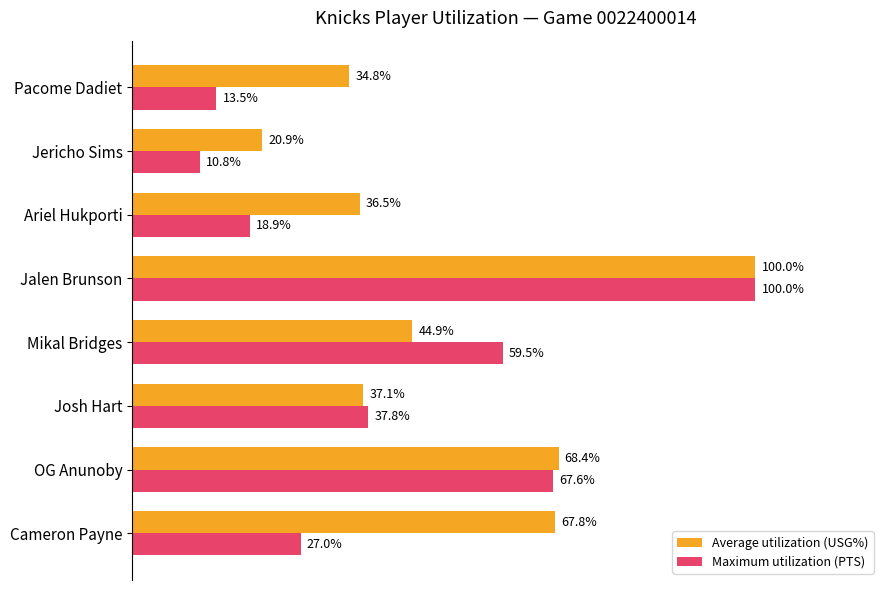

Which category has the lowest value in the Average utilization (USG%) series?

Jericho Sims